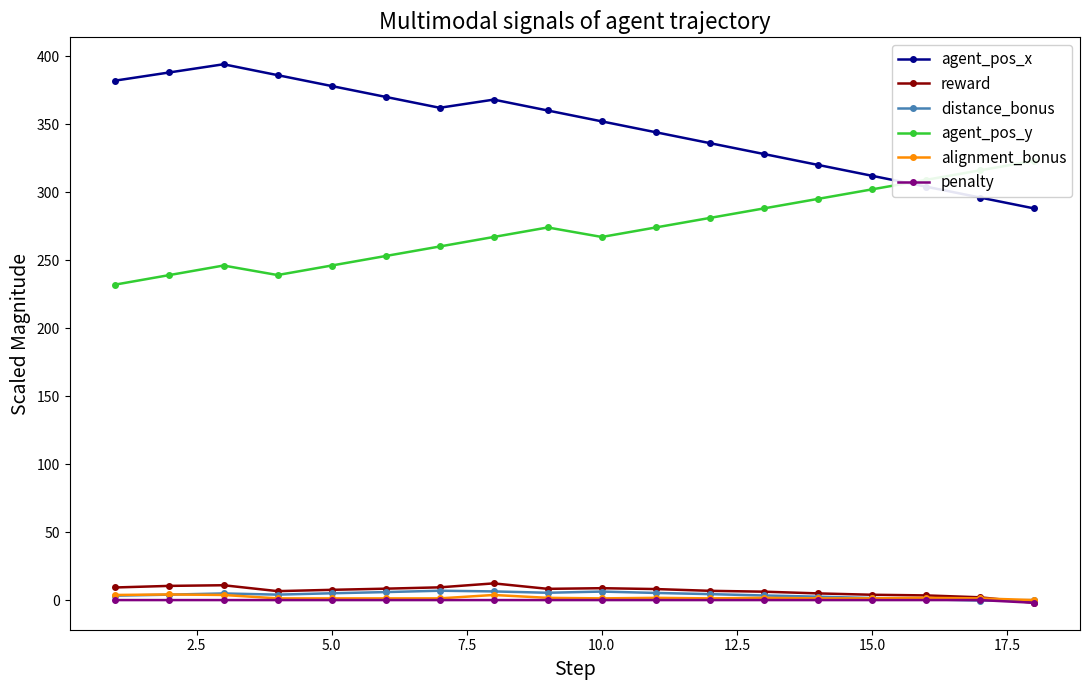

True or false: agent_pos_y and distance_bonus intersect in this chart.

False